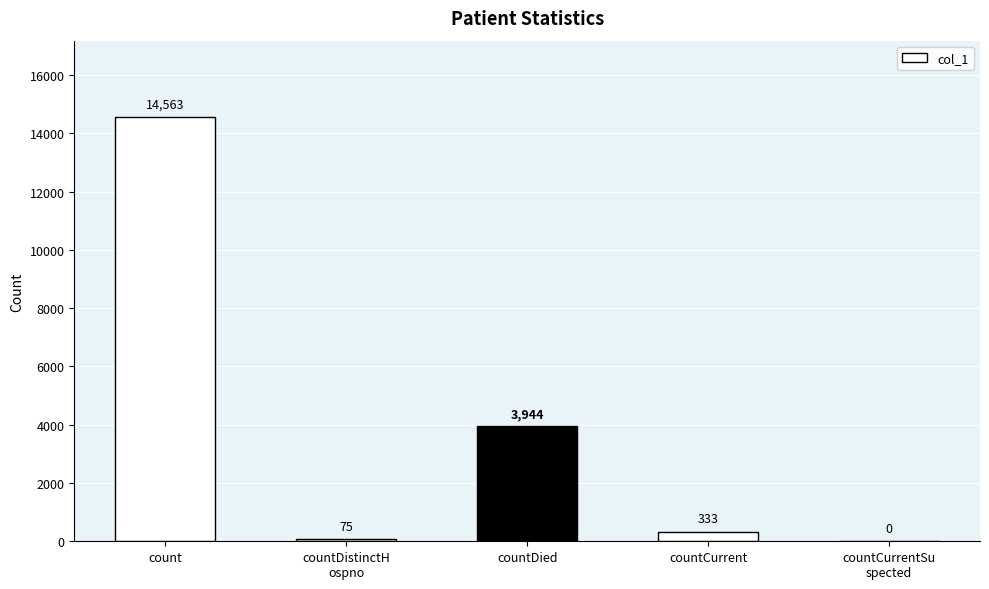

At which label is the value closest to 7281?

countDied